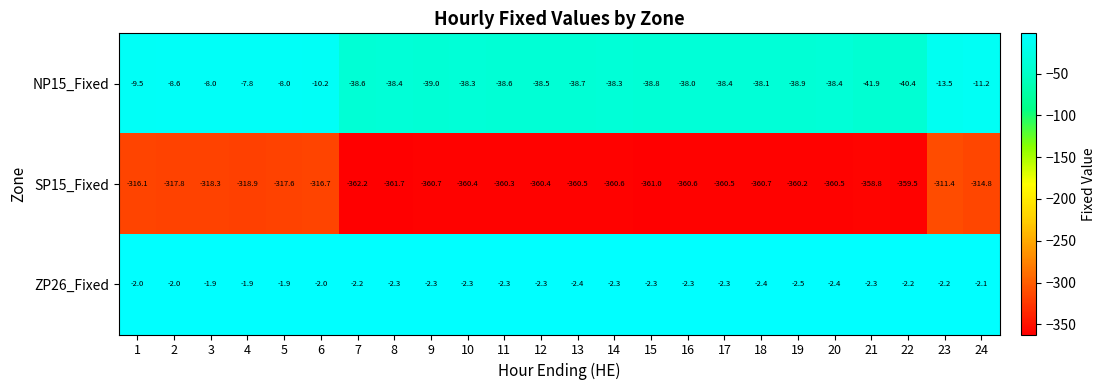

Rank the series by their maximum value, from highest to lowest.

ZP26_Fixed, NP15_Fixed, SP15_Fixed